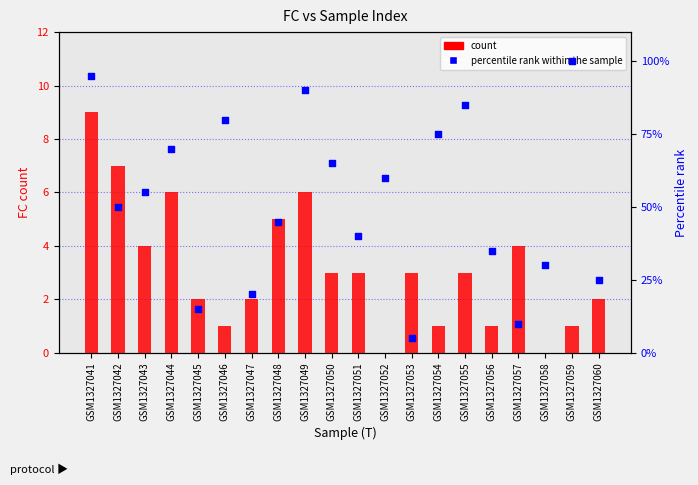

Which series reaches the minimum Y coordinate?

count